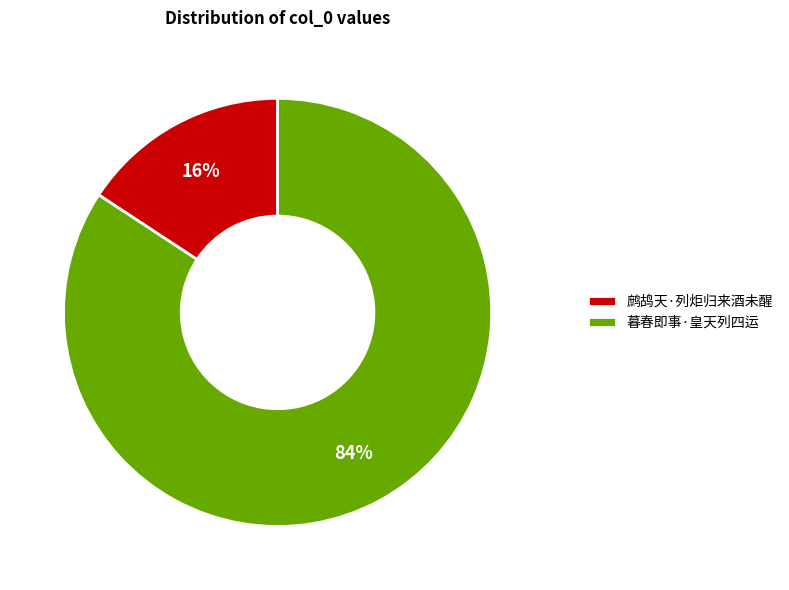

Between 暮春即事·皇天列四运 and 鹧鸪天·列炬归来酒未醒, which is larger?

暮春即事·皇天列四运